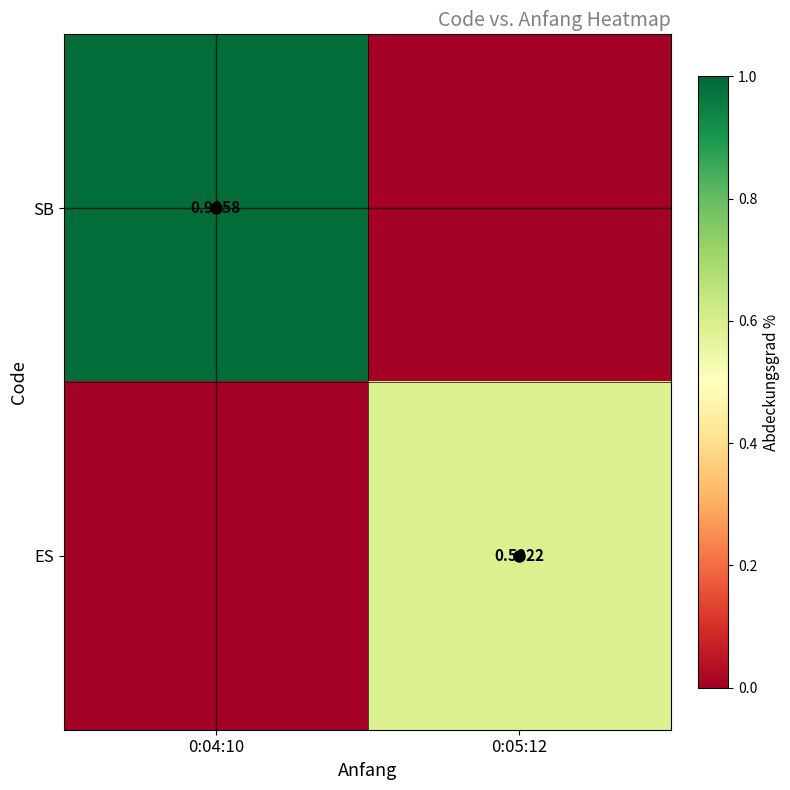

List the labels in order of ES value, largest first.

0:05:12, 0:04:10